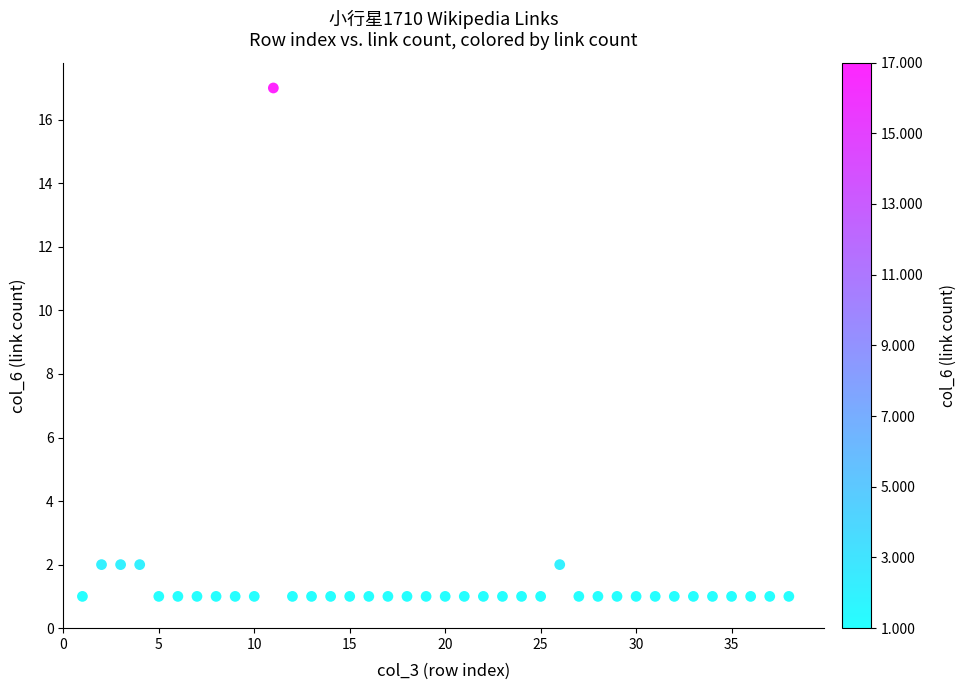

What is the range of Y values (max minus min)?

16